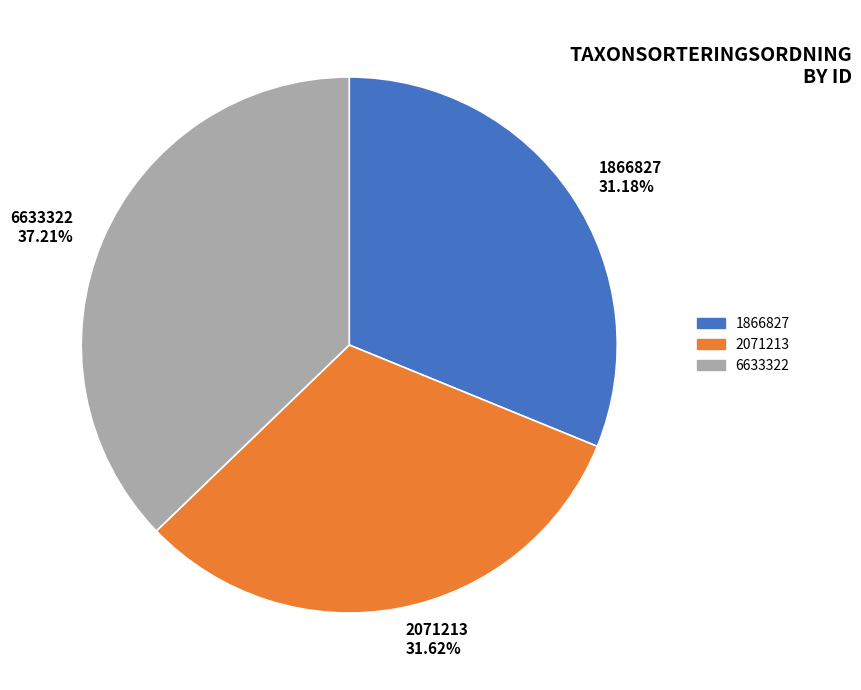

Is there any slice that represents more than half of the pie?

No